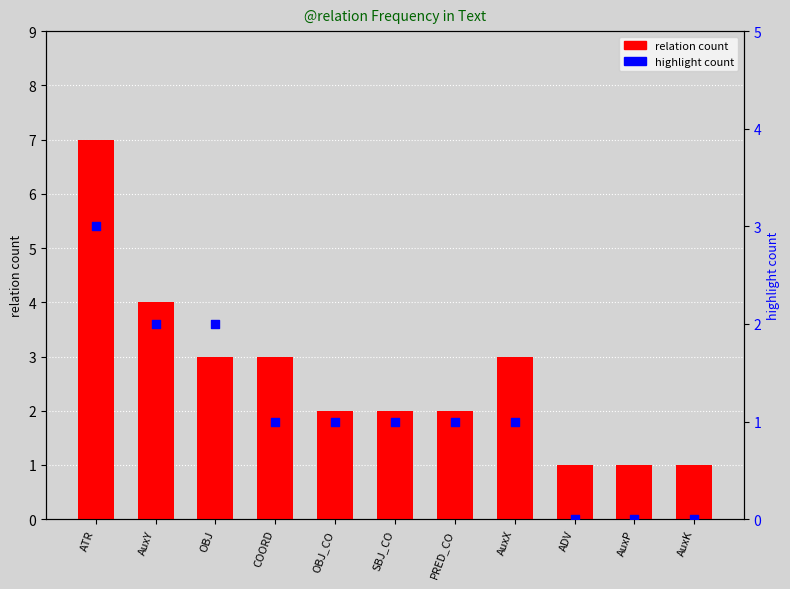

Which series has the largest total across all categories?

relation count